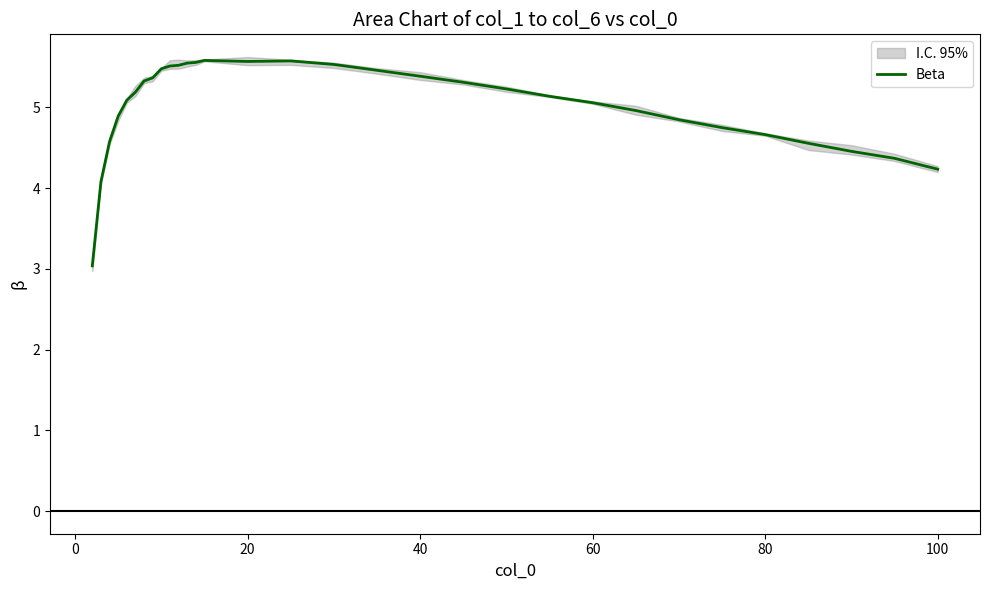

What is the minimum value shown in the chart?

3.0